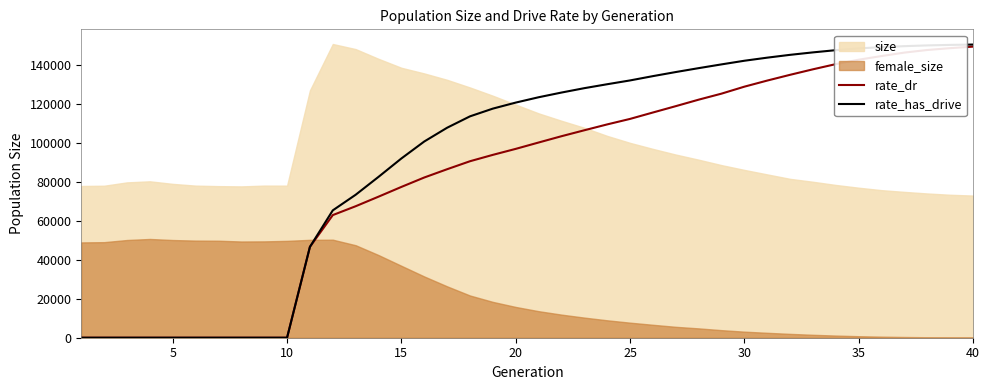

Which series has the widest spread of values?

rate_has_drive